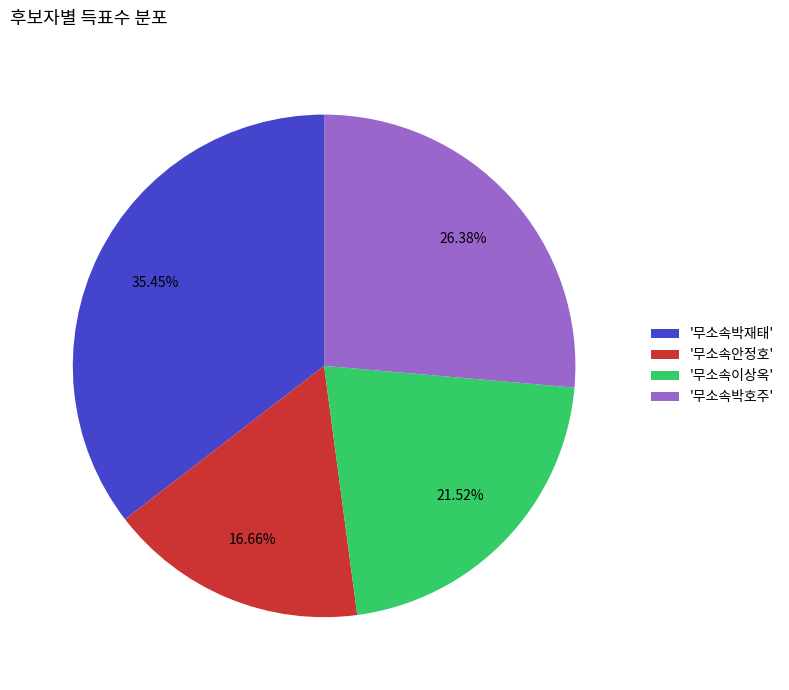

Combined, do '무소속박호주' and '무소속이상옥' account for over 50%?

No